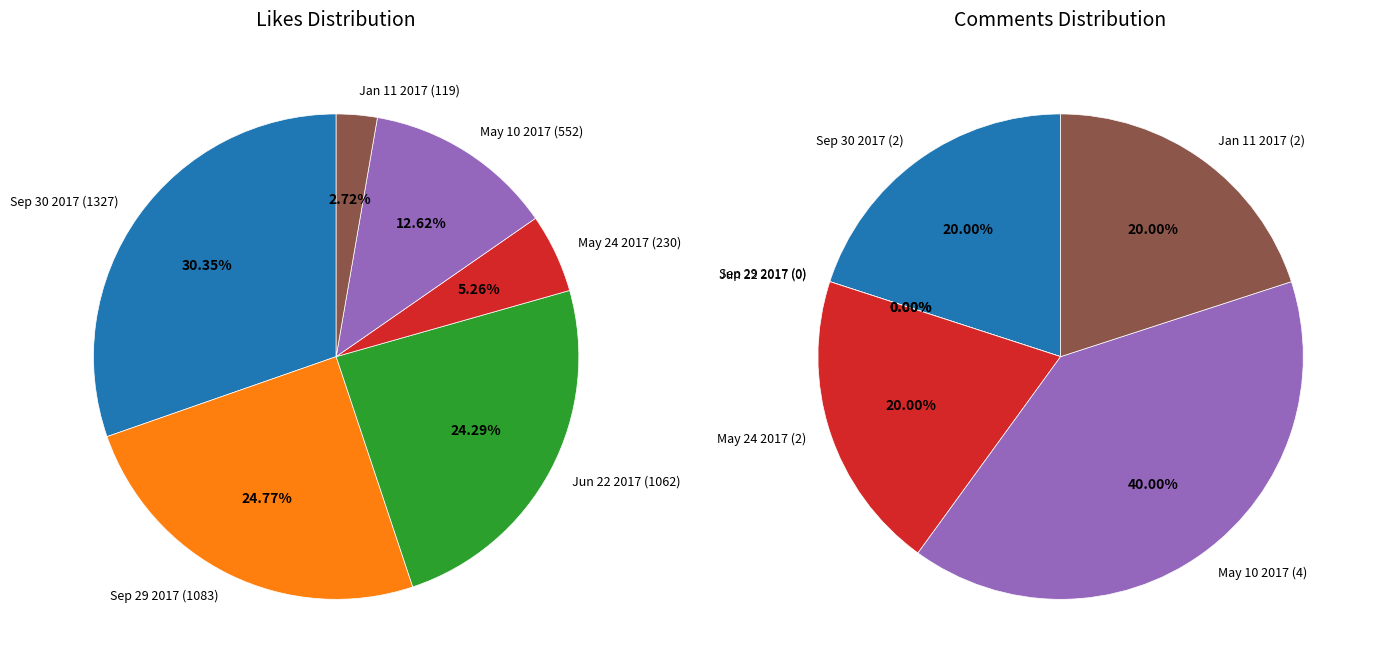

Count the number of slices in the pie.

6